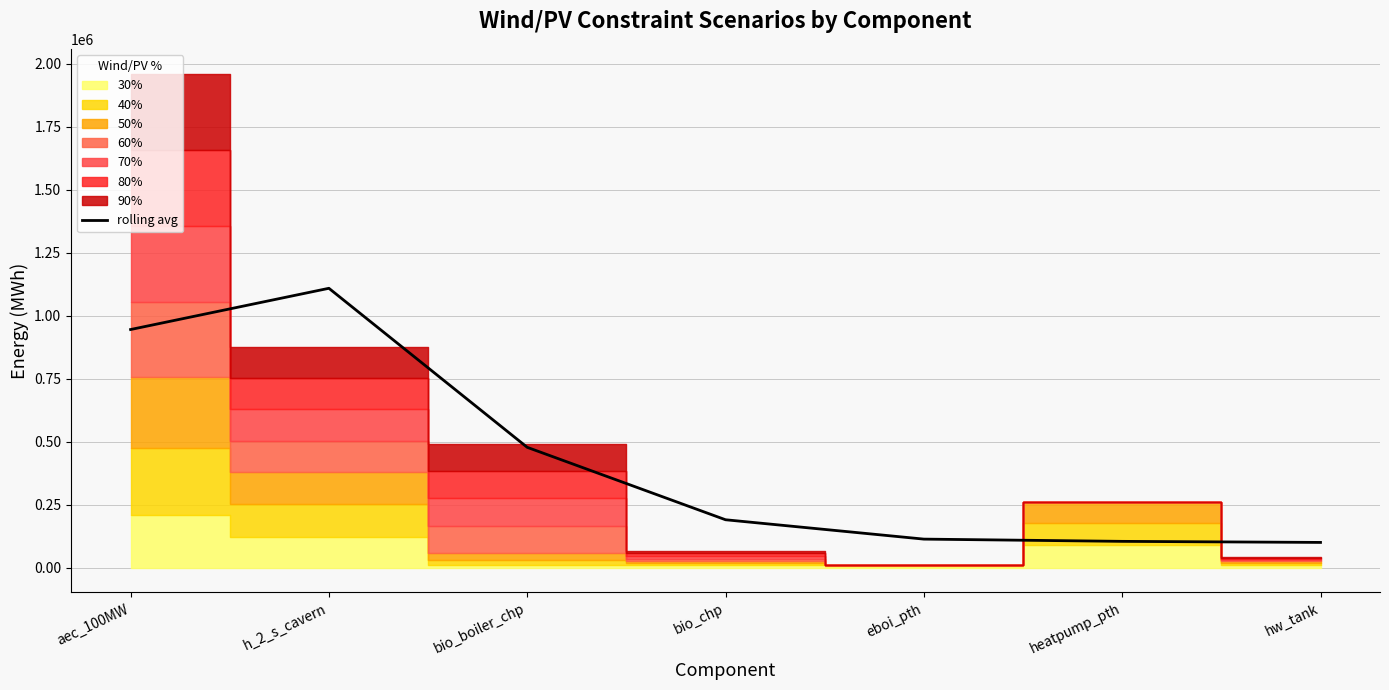

Where does the data first go above 190455?

aec_100MW